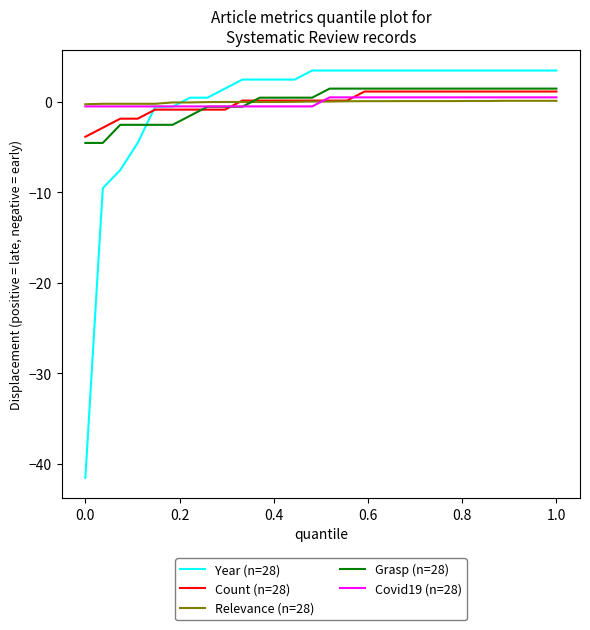

What is the lowest value of the Grasp (n=28) series?

-4.5